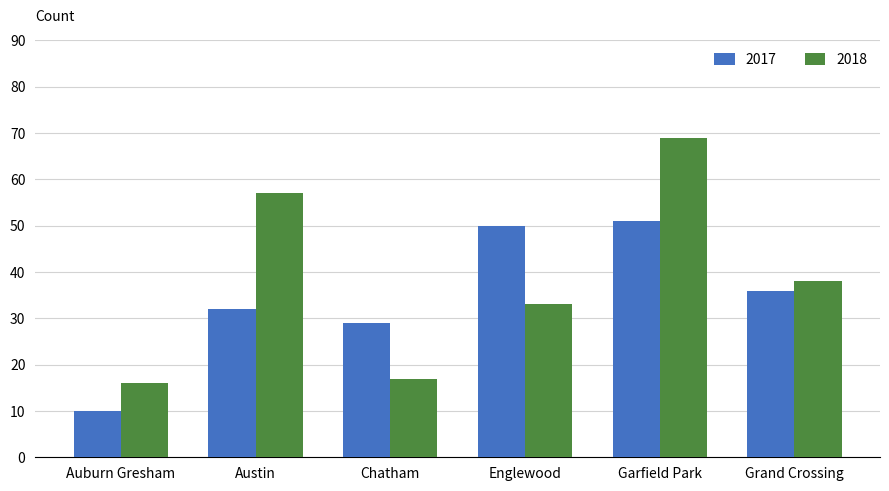

Does the chart contain any negative values?

No